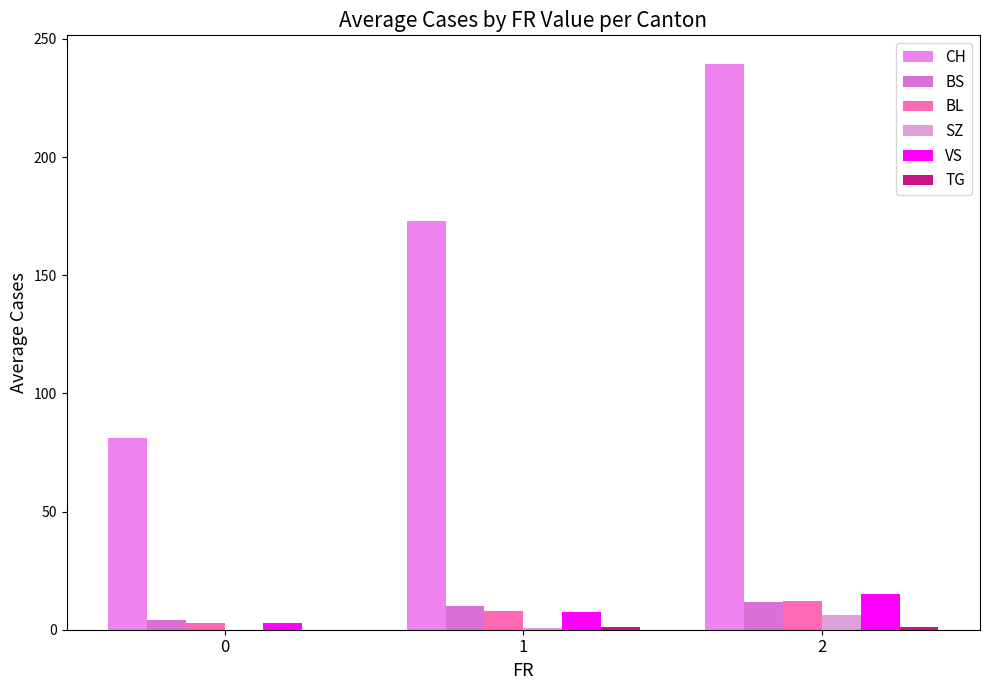

Count the number of data series in this chart.

6